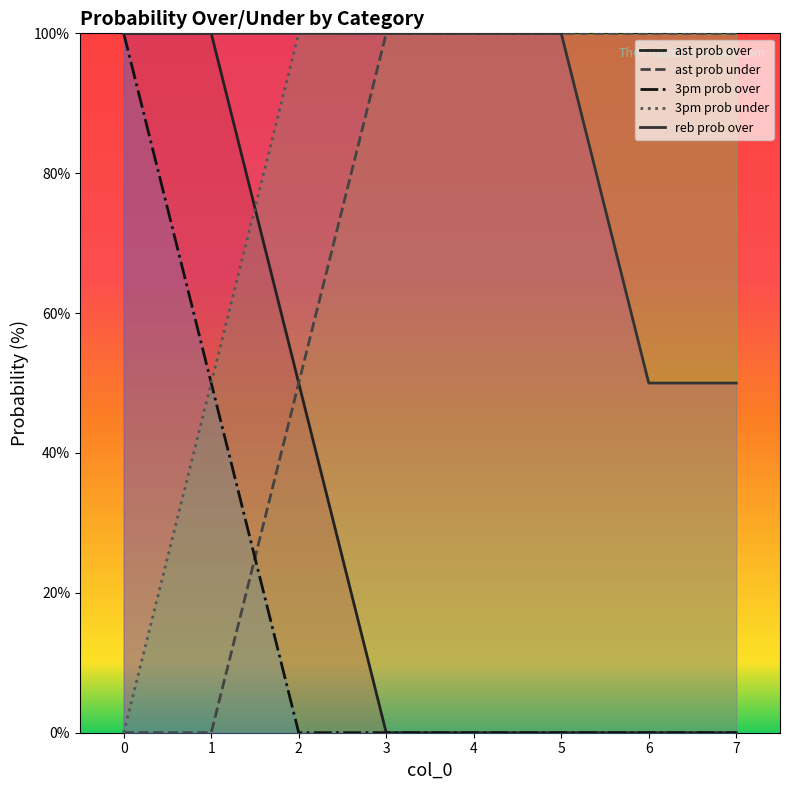

True or false: 3pm prob over has a value of 50 at 1.

True